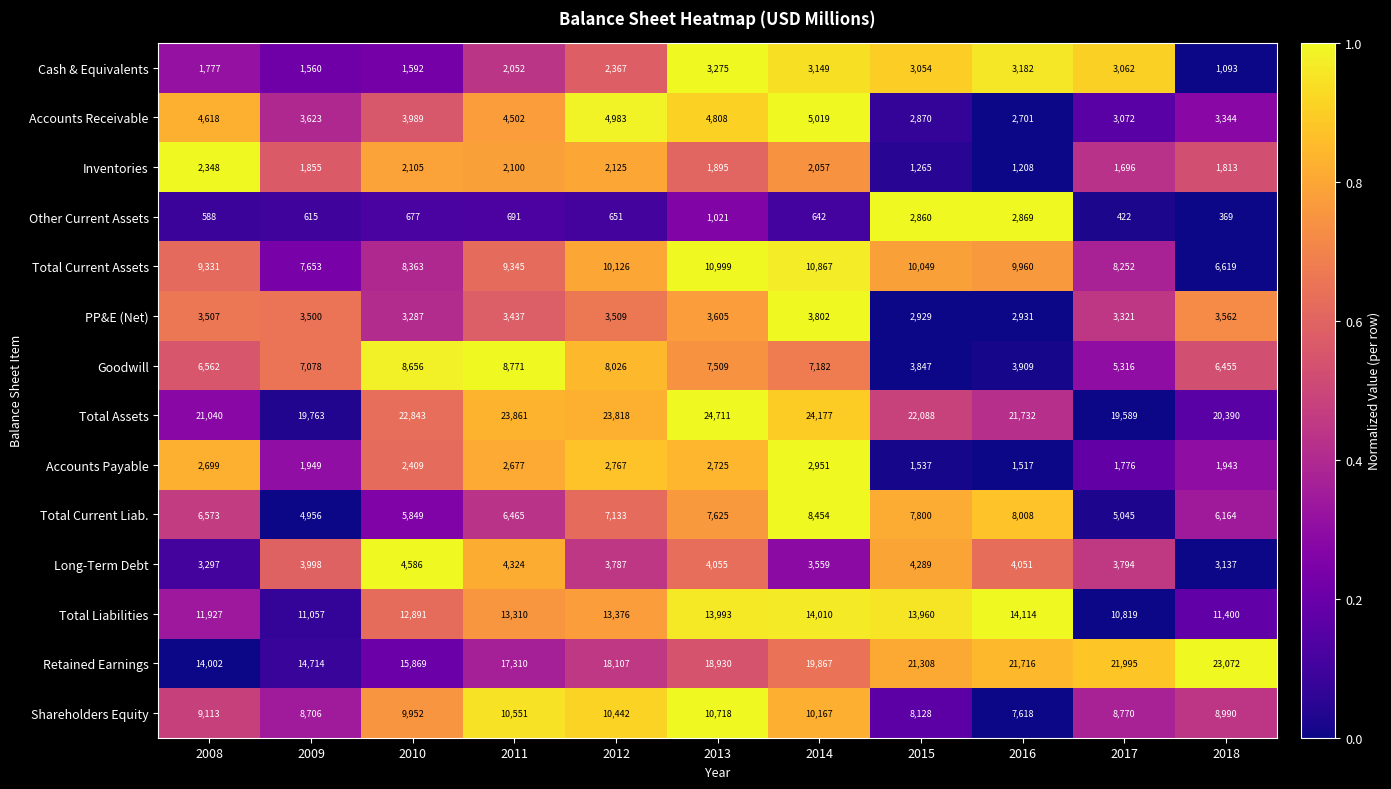

What is the sum of the Other Current Assets values at 2015 and 2010?

3537